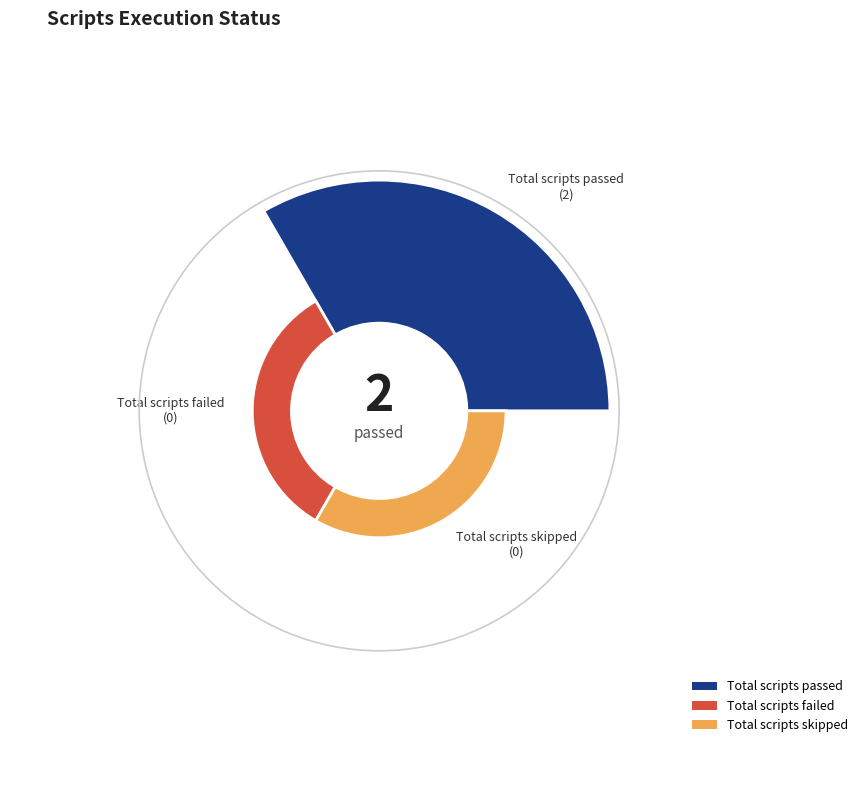

Rank the categories by value from lowest to highest.

Total scripts failed, Total scripts skipped, Total scripts passed